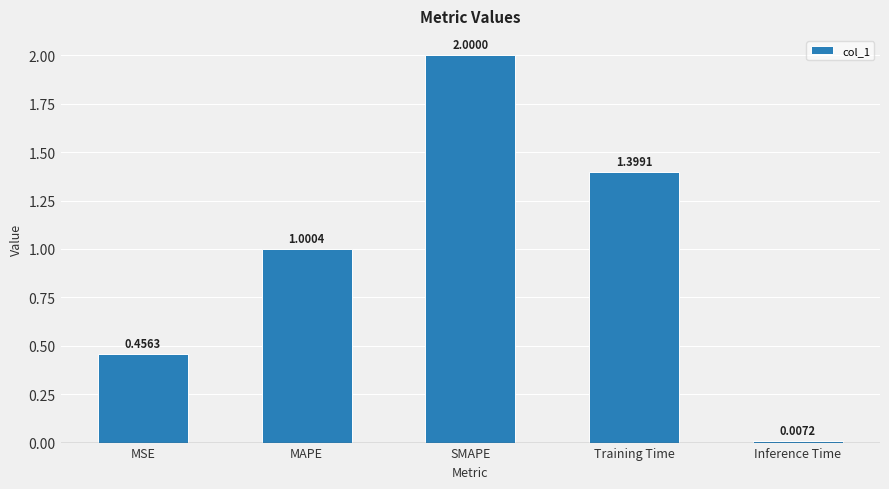

Between MSE and MAPE, which is larger?

MAPE